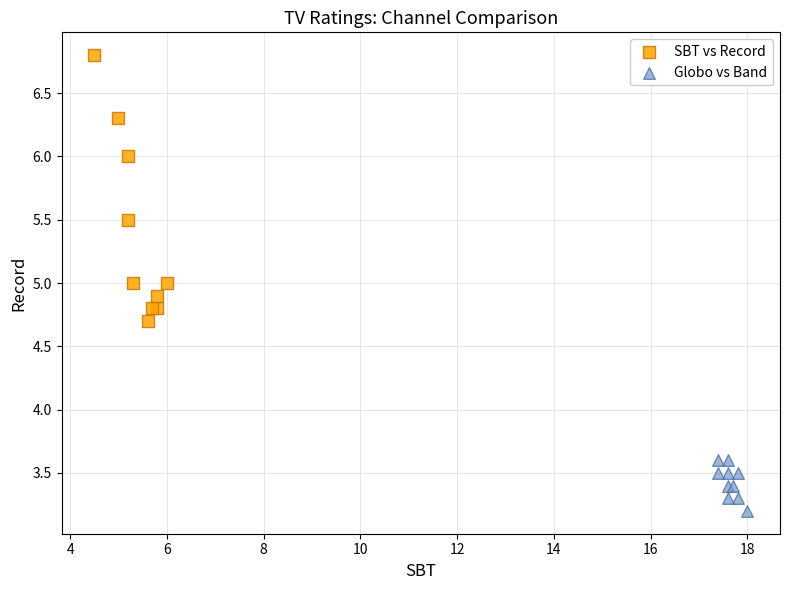

Which series has the widest spread of Y values?

SBT vs Record